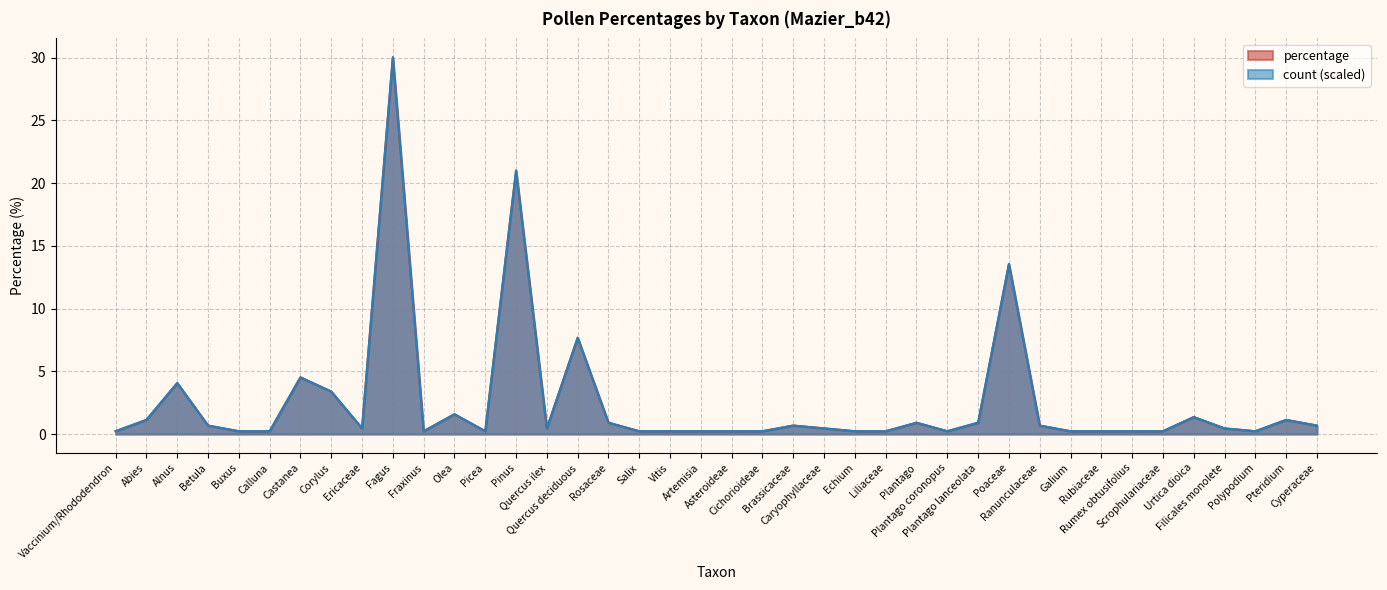

What is the label of the 26th point from the right?

Quercus ilex